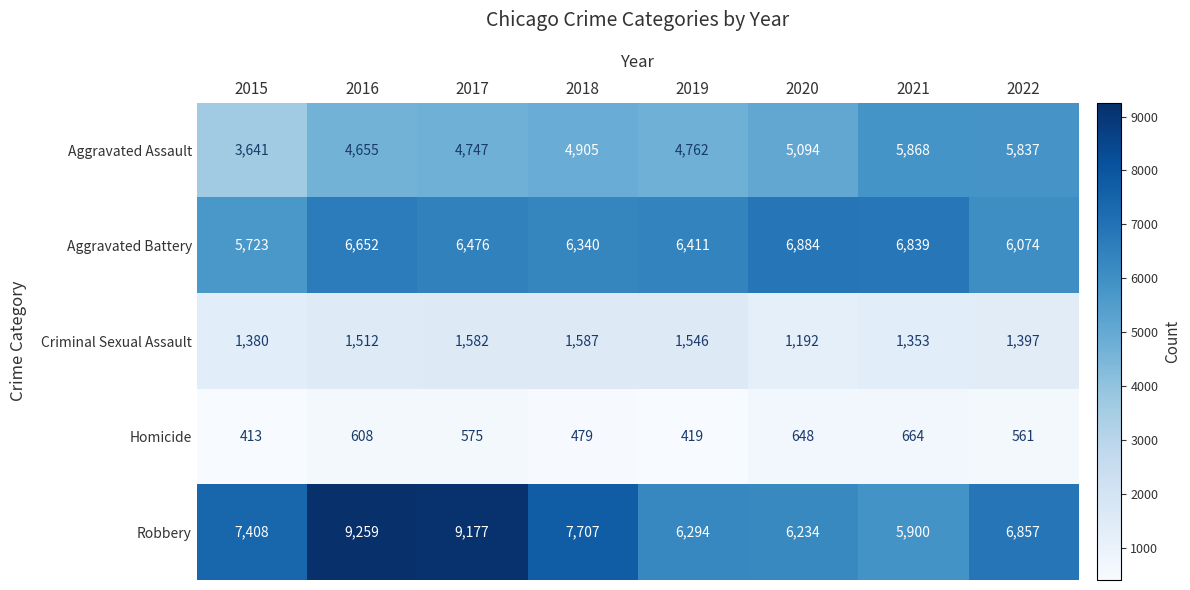

Rank the series at 2017 from highest to lowest value.

Robbery, Aggravated Battery, Aggravated Assault, Criminal Sexual Assault, Homicide